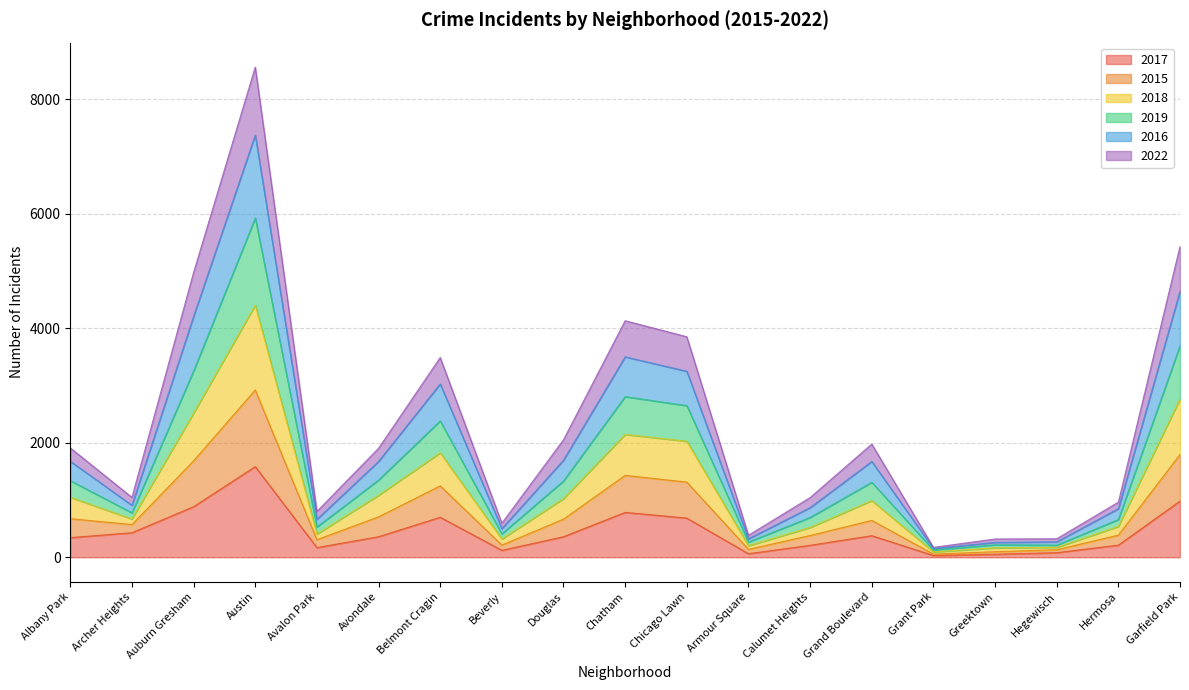

True or false: 2015 and 2018 intersect in this chart.

False